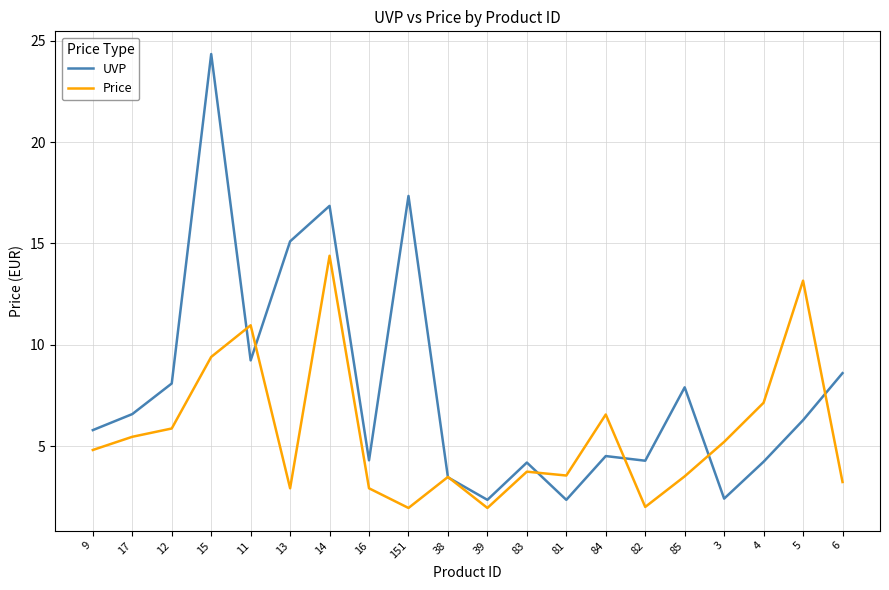

What is the minimum value for UVP?

2.4